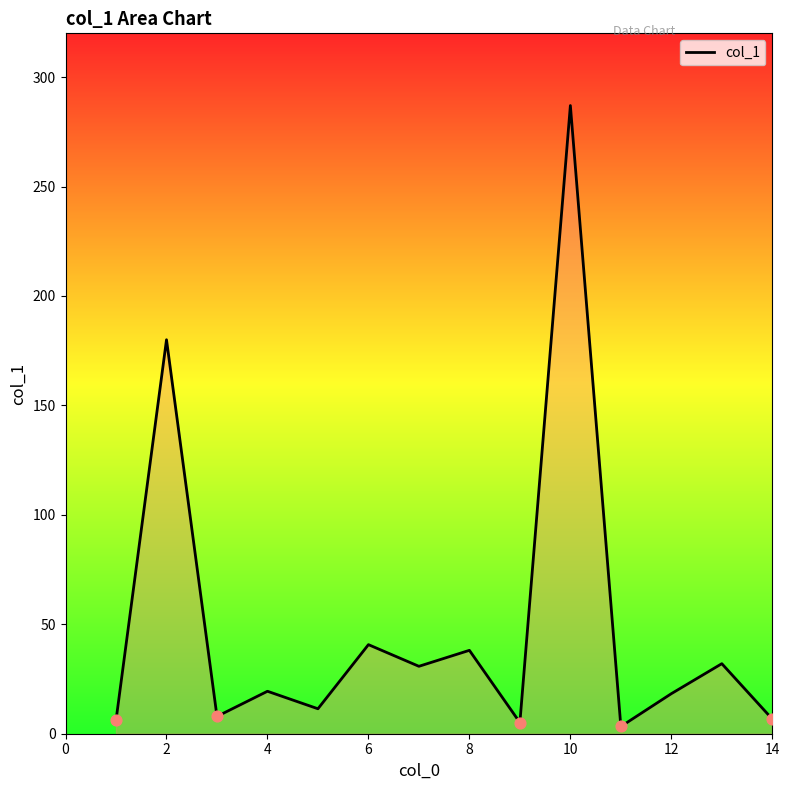

What is the greatest value displayed?

287.0